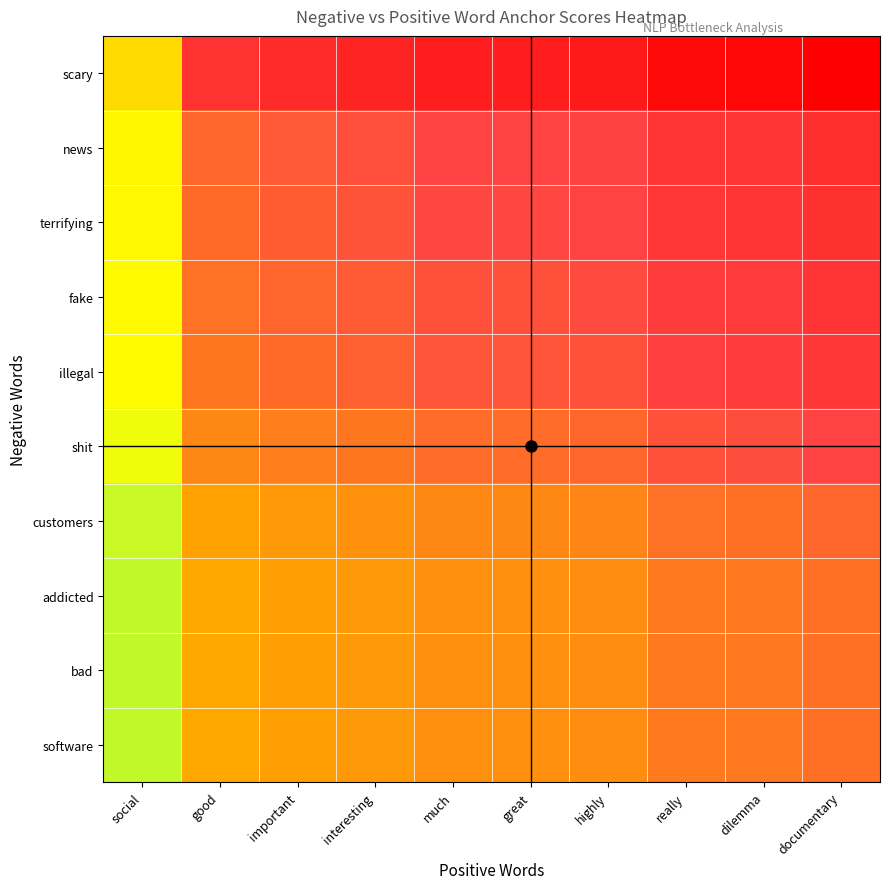

Which has a higher value, social or highly?

highly